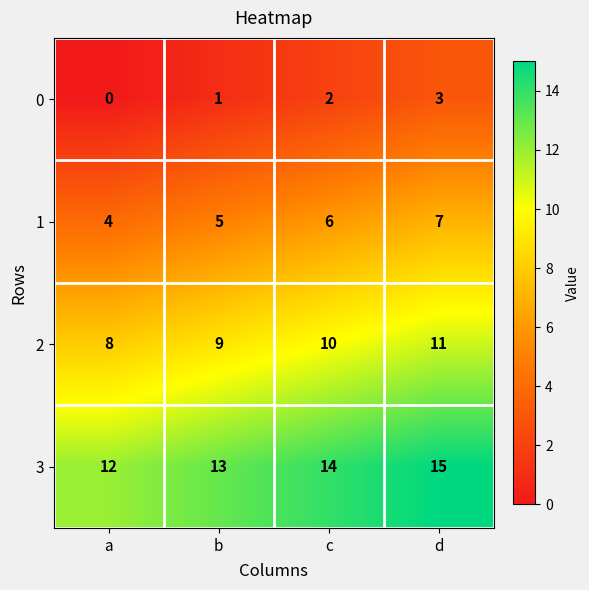

Which series has the largest total across all categories?

3